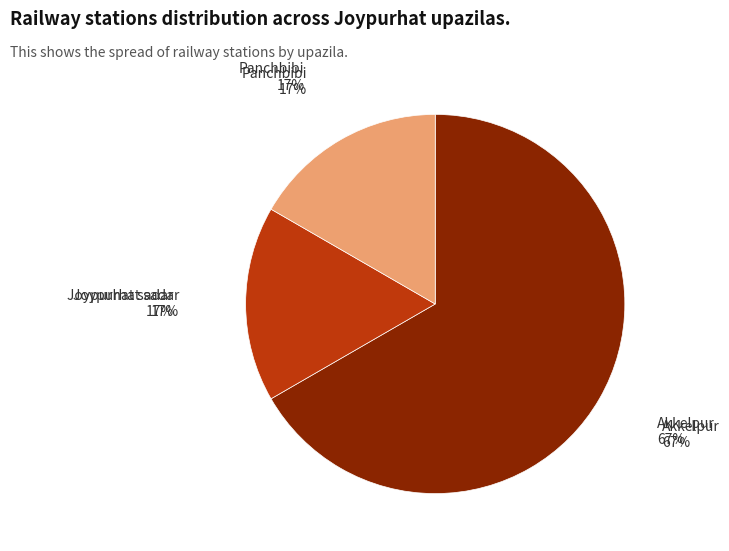

Which category has the biggest portion of the pie?

Akkelpur